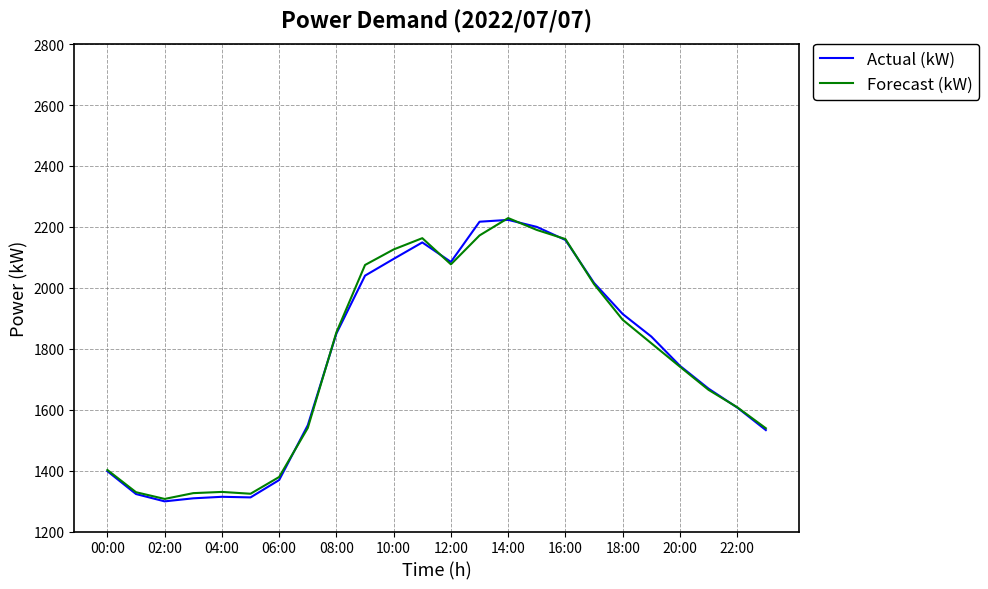

What is the maximum value for Forecast (kW)?

2229